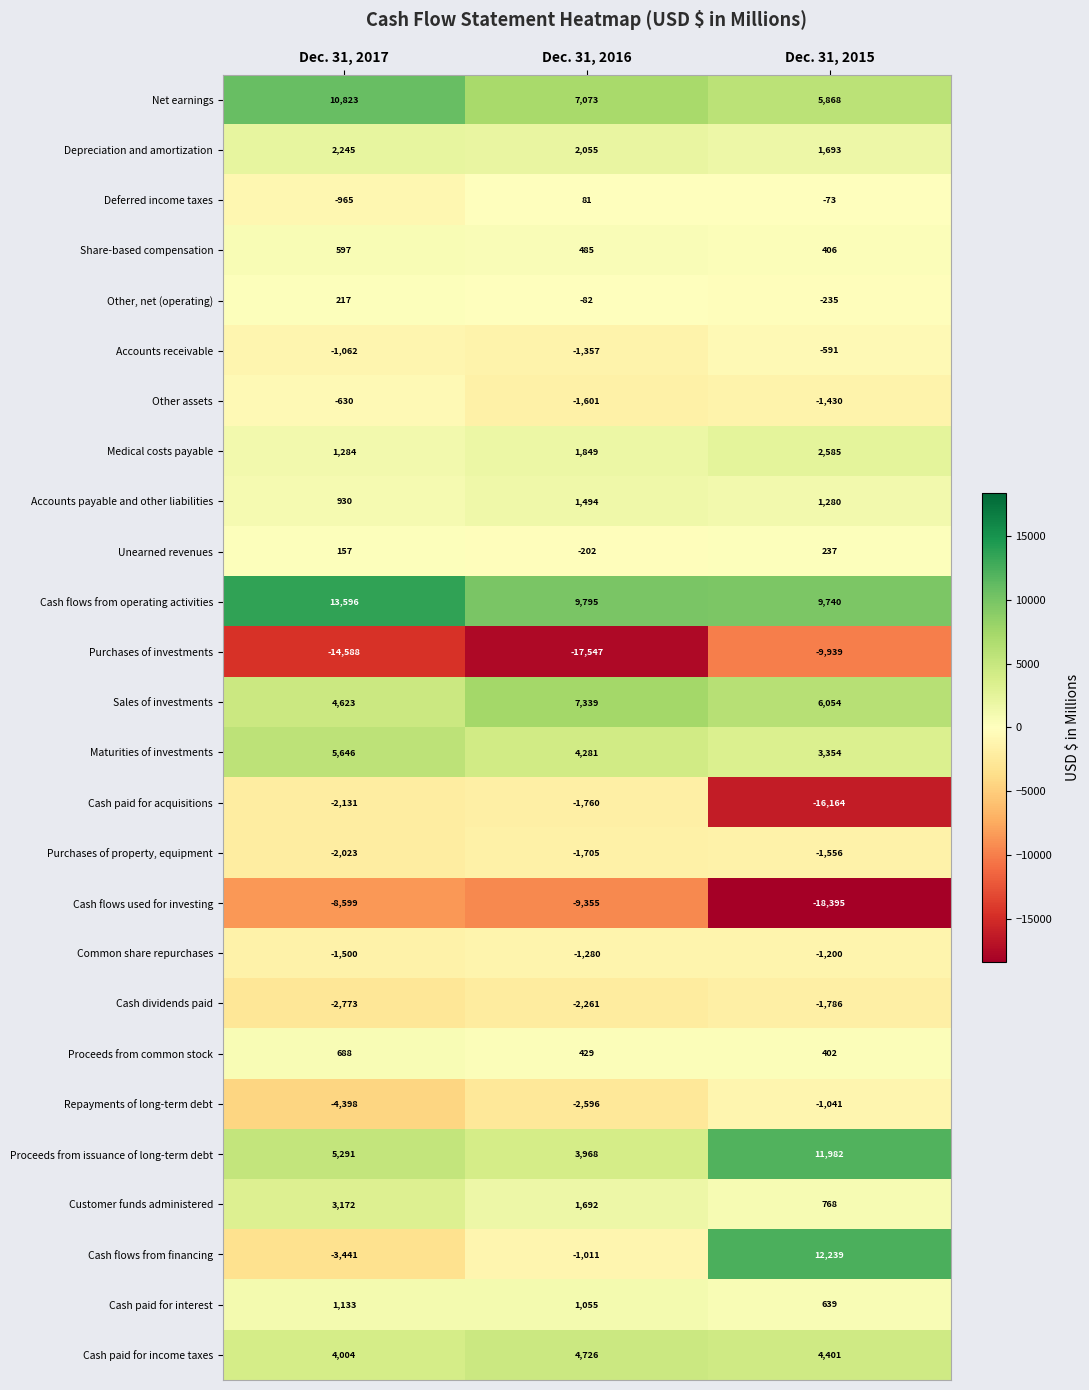

What is the spread (max minus min) of values at Dec. 31, 2017?

28184